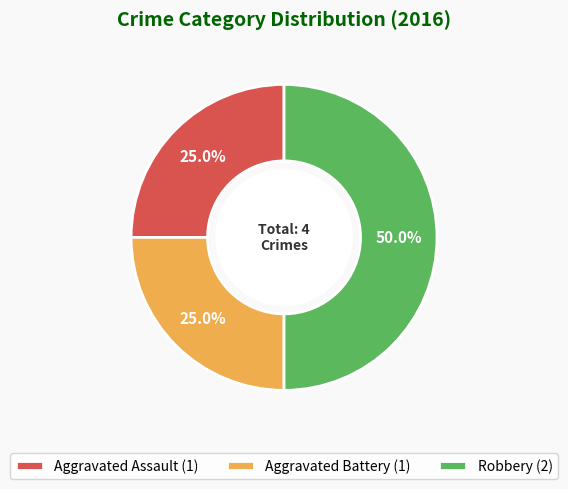

Between Robbery (2) and Aggravated Battery (1), which is larger?

Robbery (2)